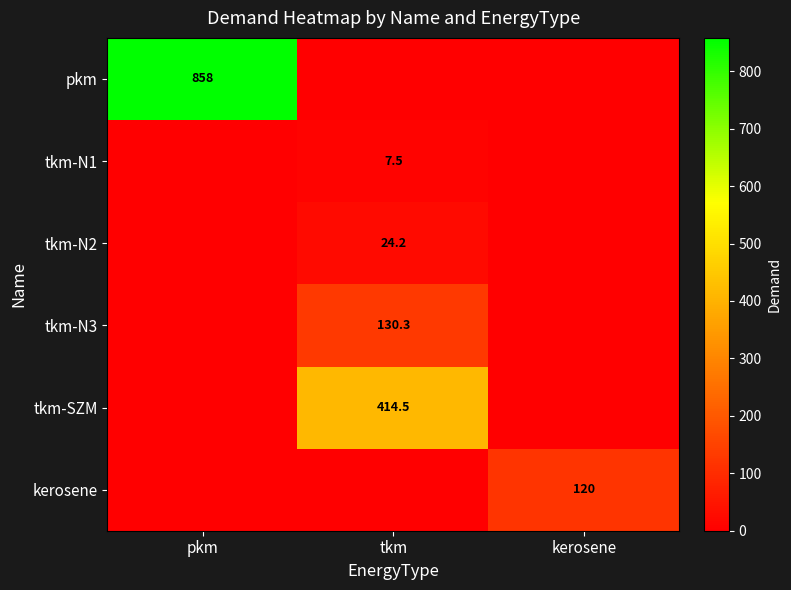

What is the spread (max minus min) of values at kerosene?

120.0